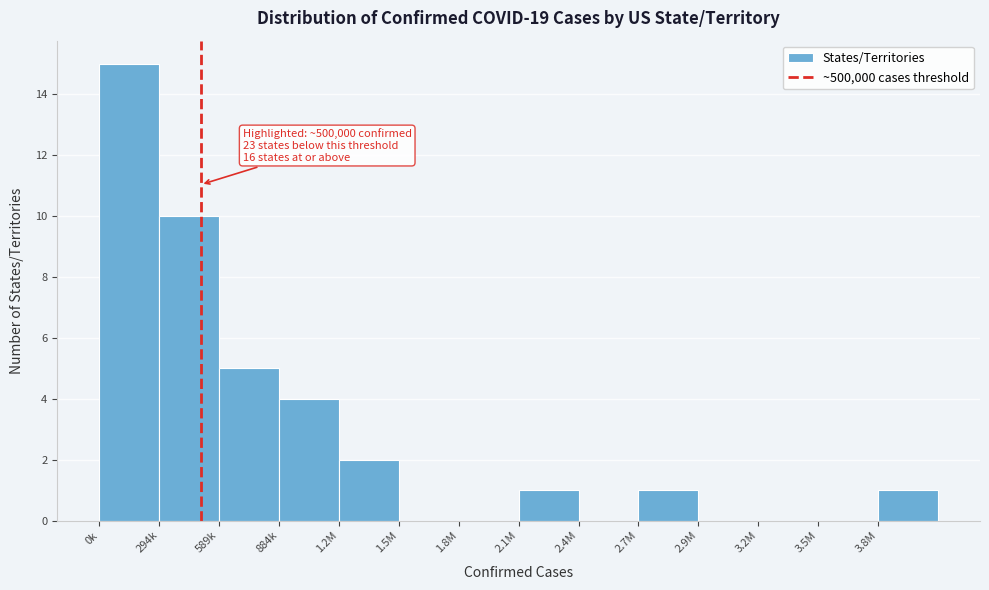

Reading right to left, transcribe all the data shown in this chart.

3.8M=1	3.5M=0	3.2M=0	2.9M=0	2.7M=1	2.4M=0	2.1M=1	1.8M=0	1.5M=0	1.2M=2	884k=4	589k=5	294k=10	0k=15